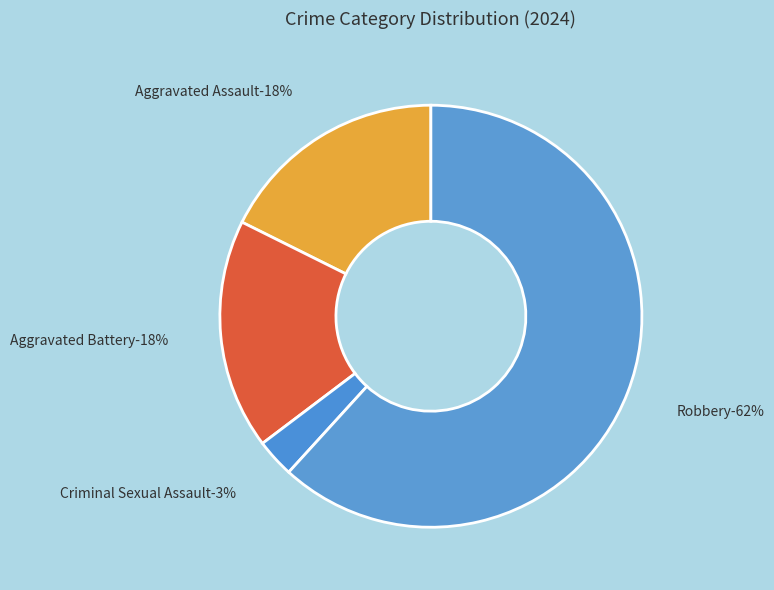

Is it true that Criminal Sexual Assault is 15% of the pie?

False